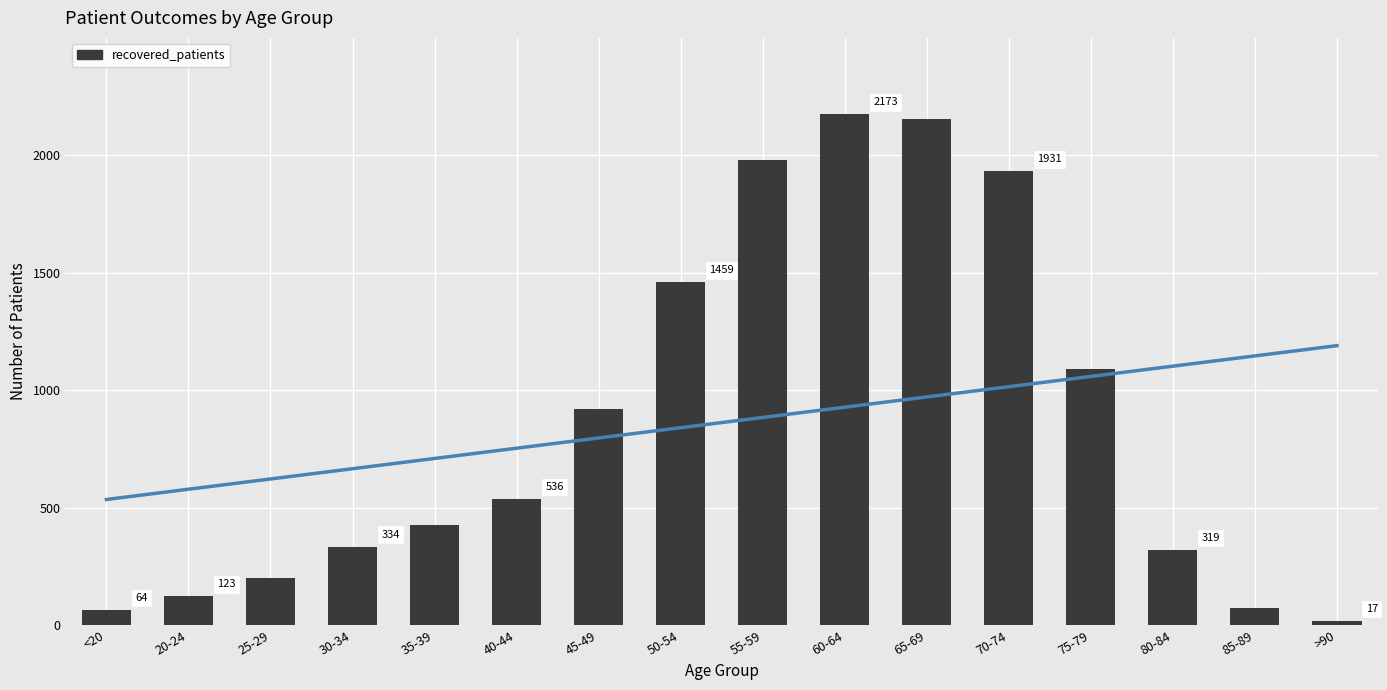

The value at >90 is 23. True or false?

False